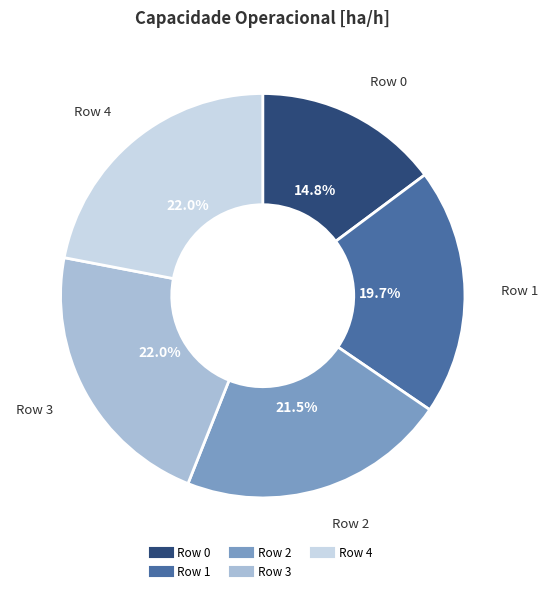

What is the ratio of the value at Row 0 to the value at Row 2?

0.7